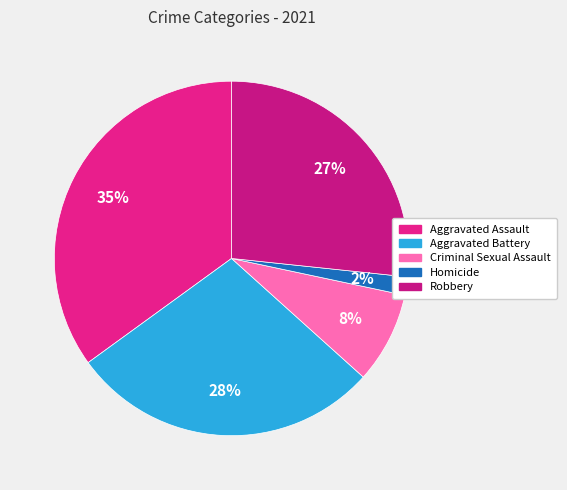

Is Aggravated Assault the majority of the pie?

No